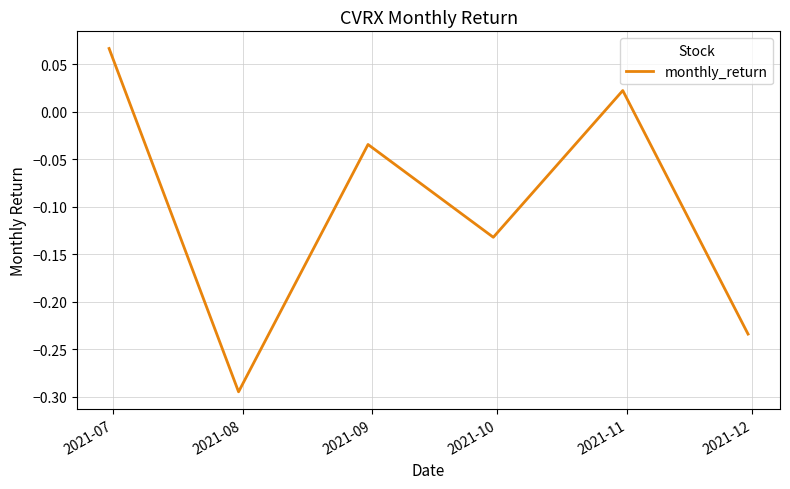

How many interior local valleys (lower than both neighbors) does the data have?

2